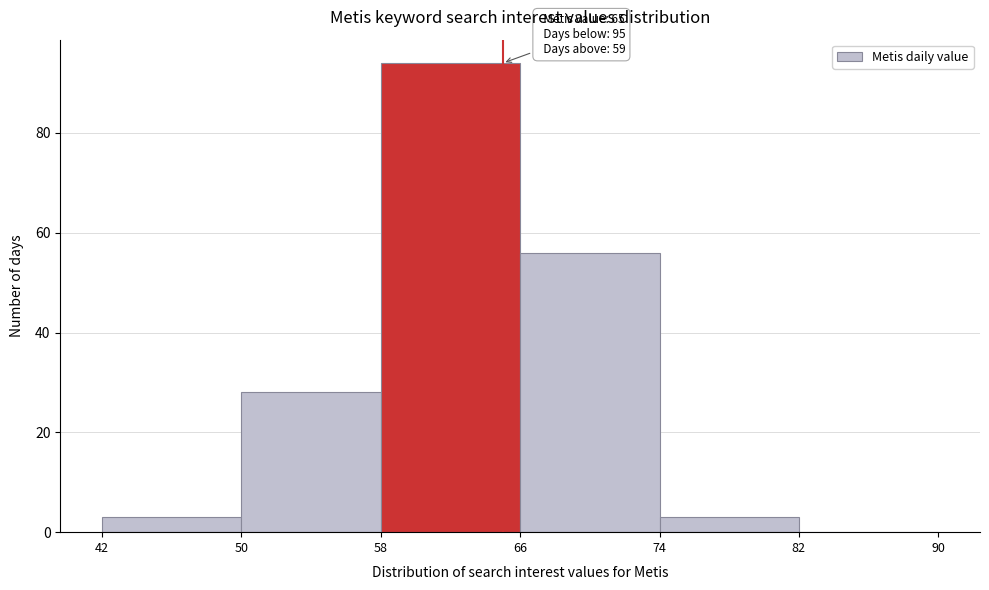

Over which range of the x-axis is the bar tallest?

58 to 66